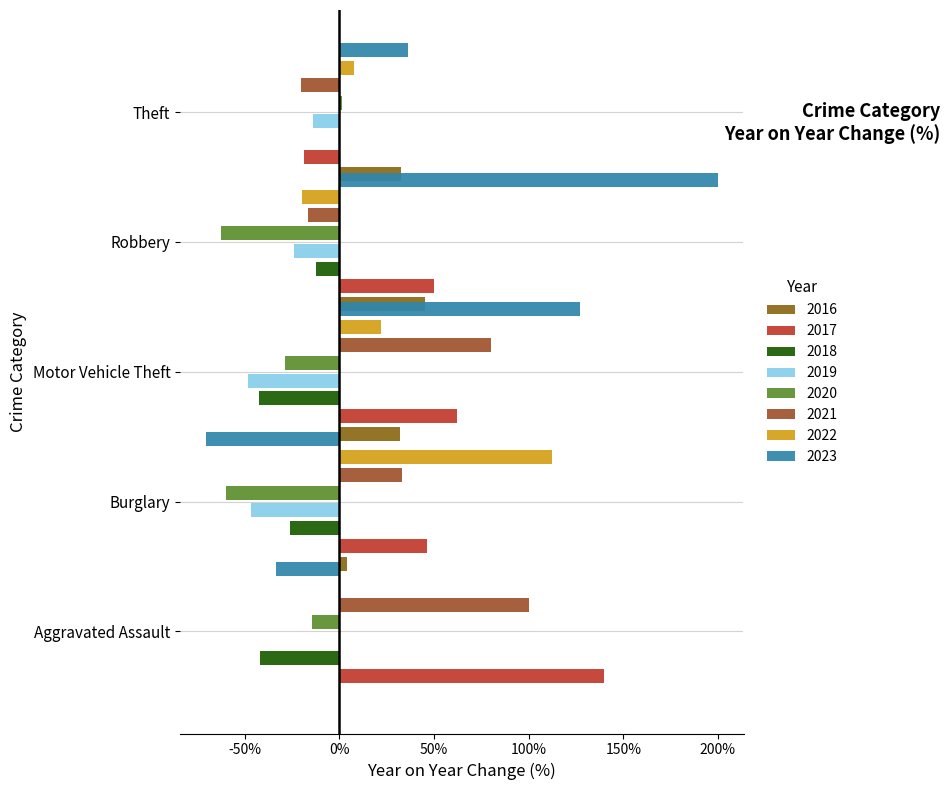

Is it true that Theft equals 44 at 2016?

False